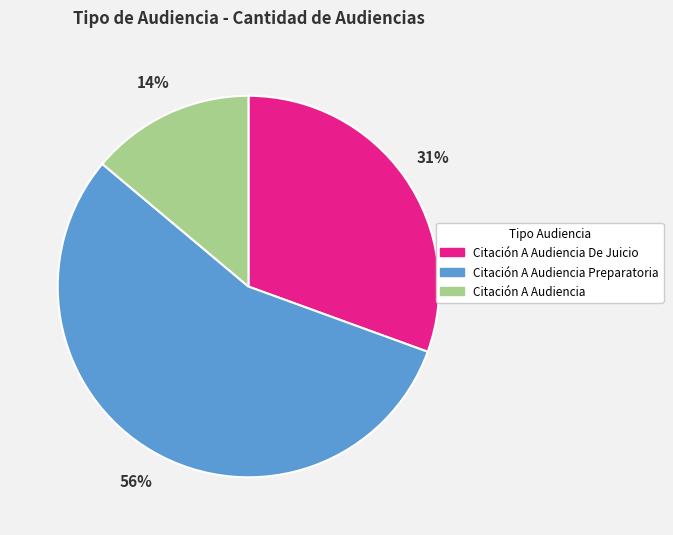

To the nearest percent, what is the average slice percentage?

33%